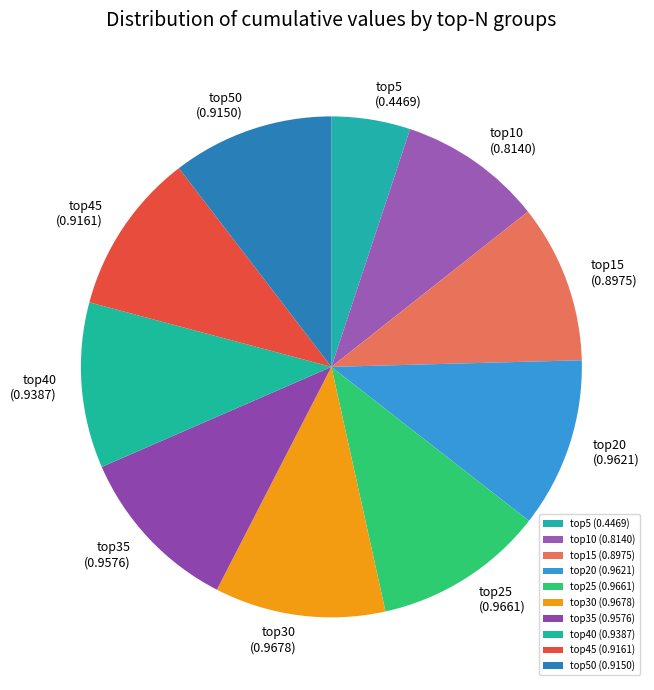

The top25 (0.9661) slice represents 11% of the pie. True or false?

True